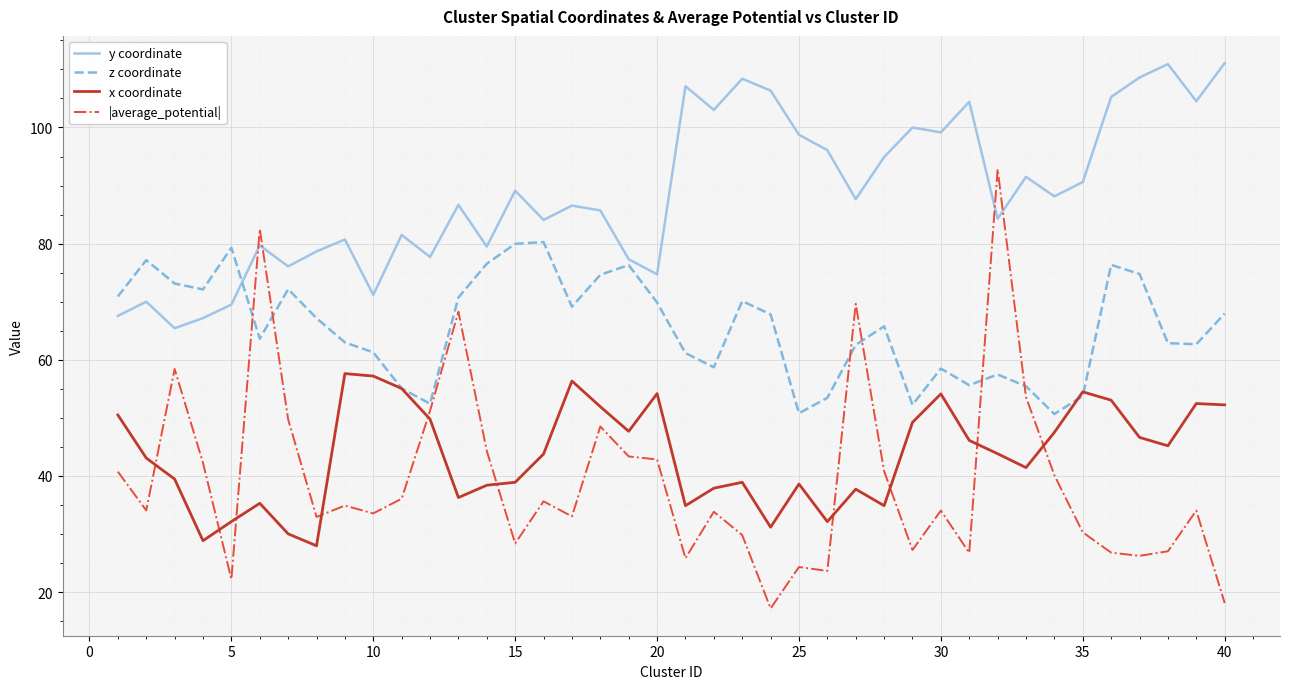

What is the difference between the maximum and second lowest values in the |average_potential| series?

74.7